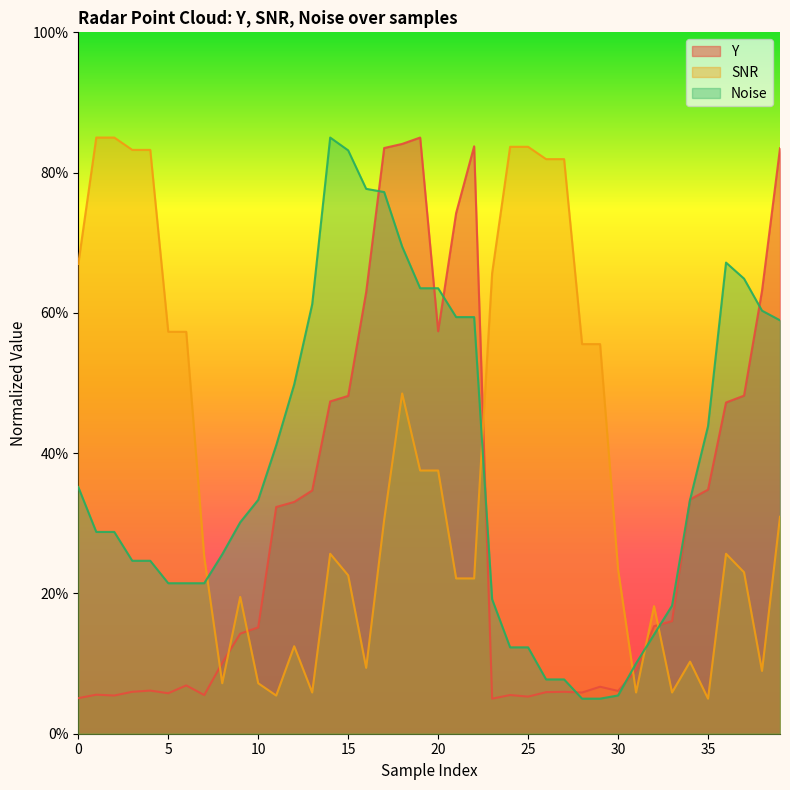

The value of Noise at 10 is 59.2. True or false?

False